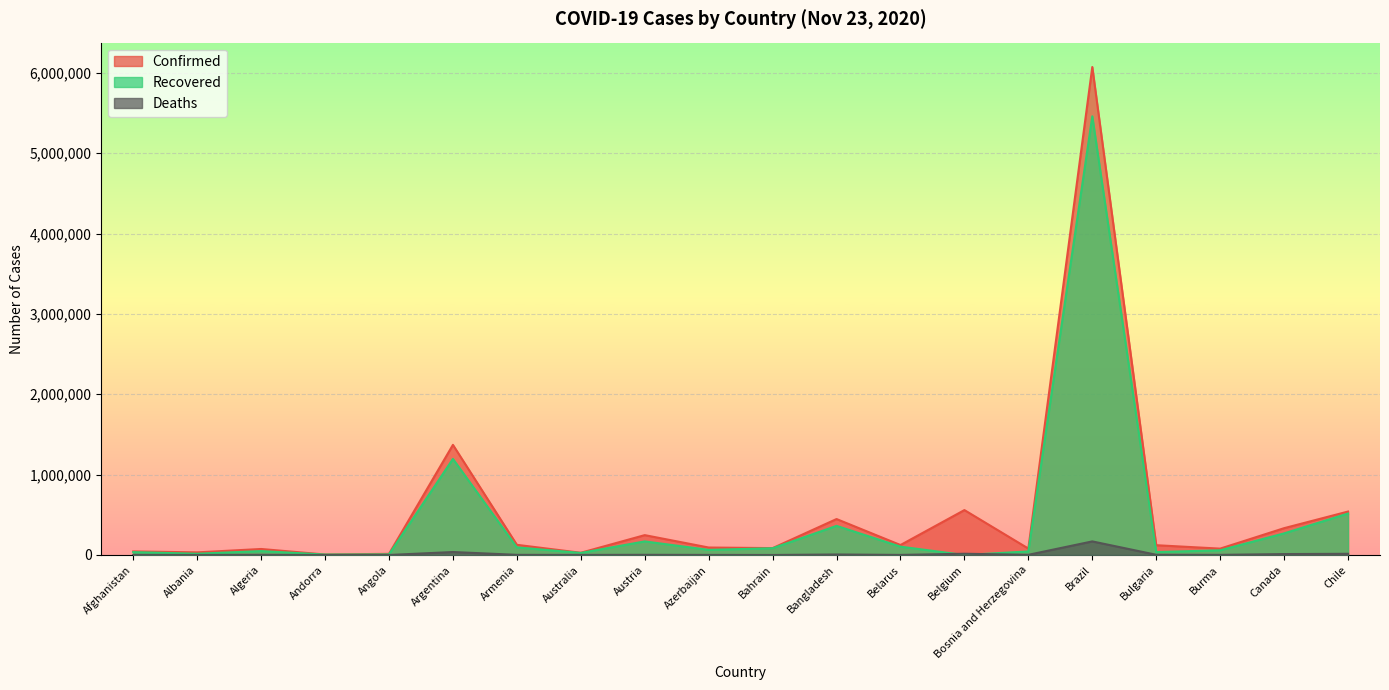

True or false: Confirmed and Deaths cross at least once.

False